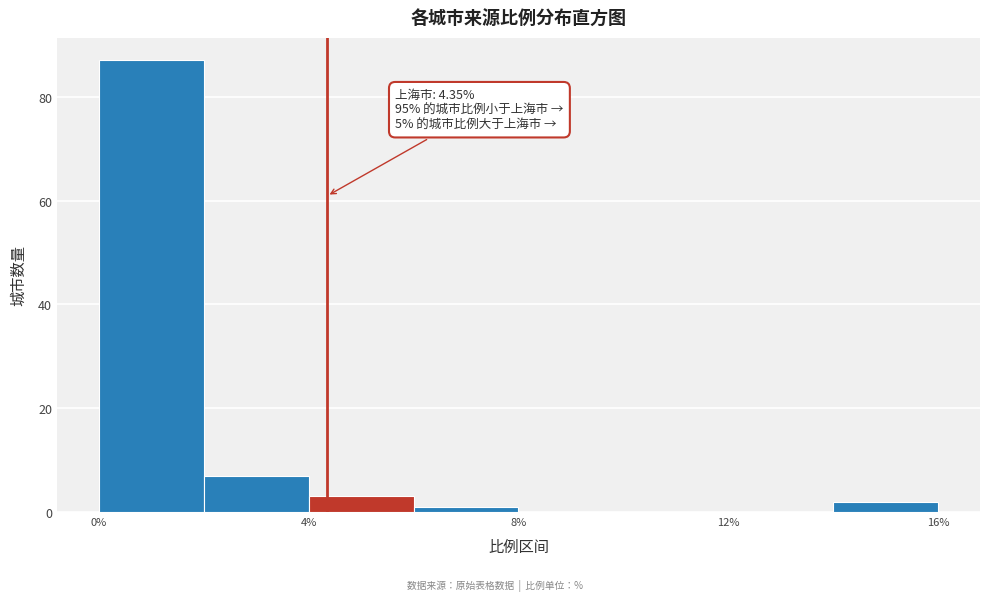

Over which range of the x-axis is the bar tallest?

0 to 2